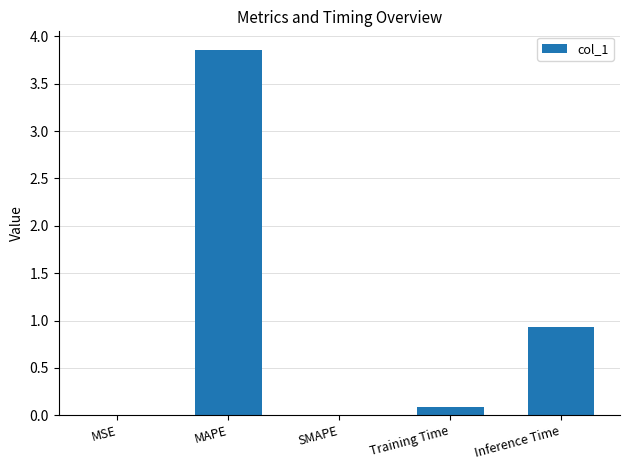

Read the value at Inference Time.

0.9